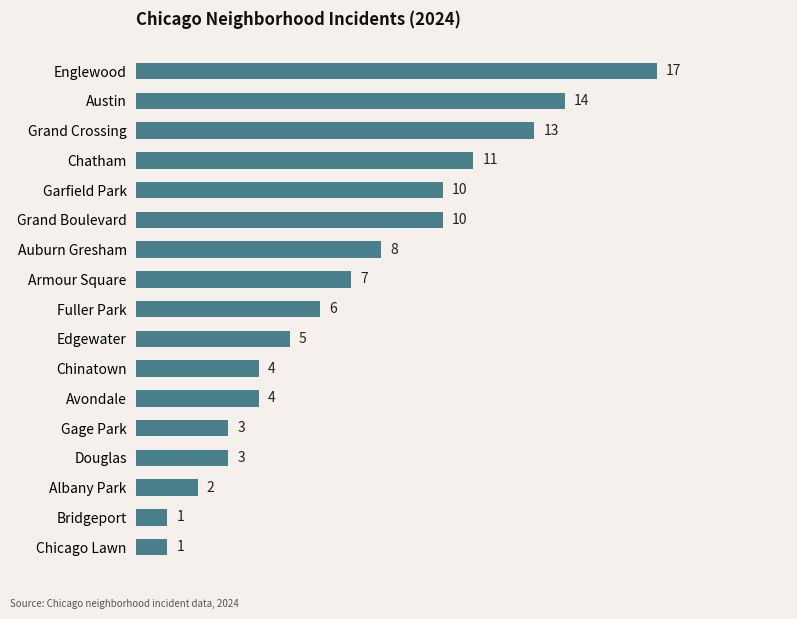

How many values are below 6?

8